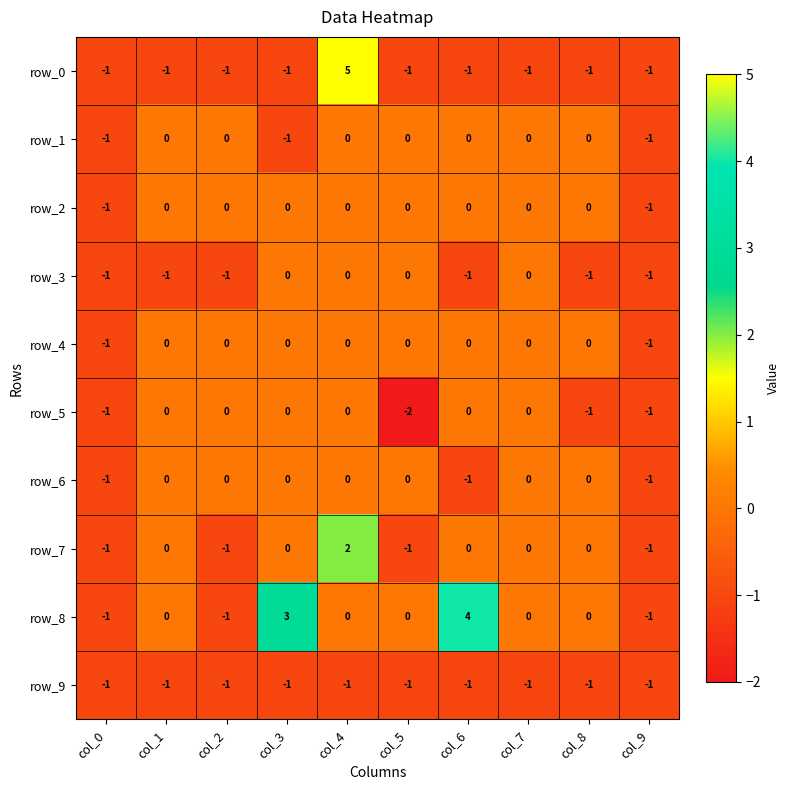

What is the maximum value for row_0?

5